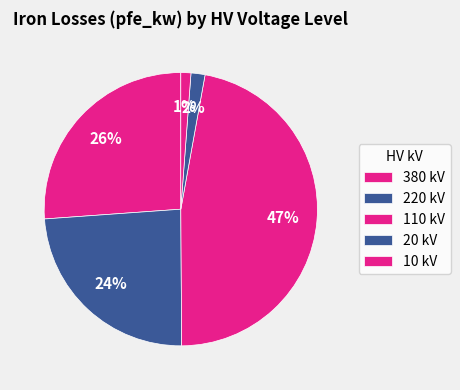

To the nearest percent, what is the difference between the largest and smallest slice percentages?

46%